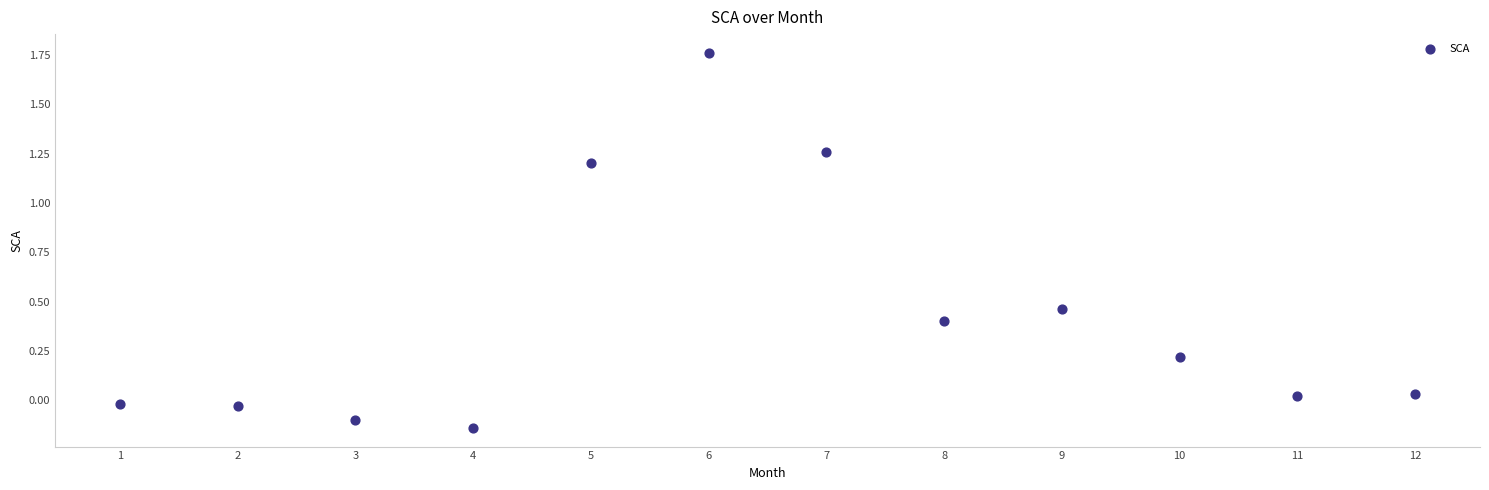

What is the average X value?

6.5